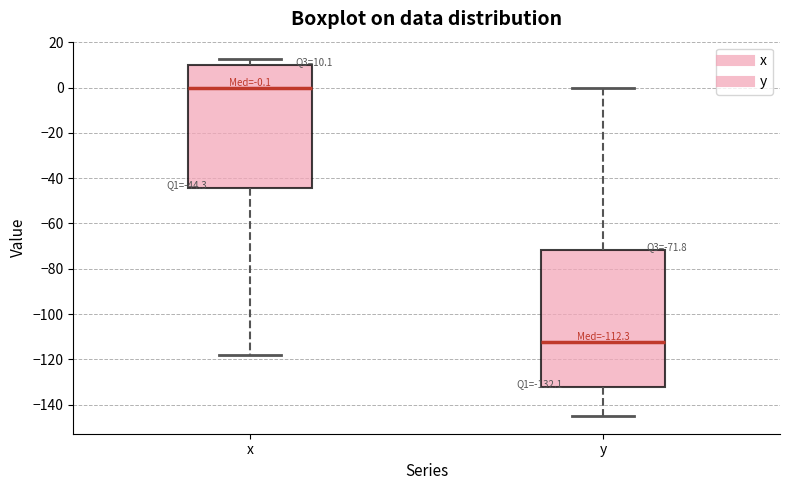

Which box is the tallest, from its lower edge to its upper edge?

y